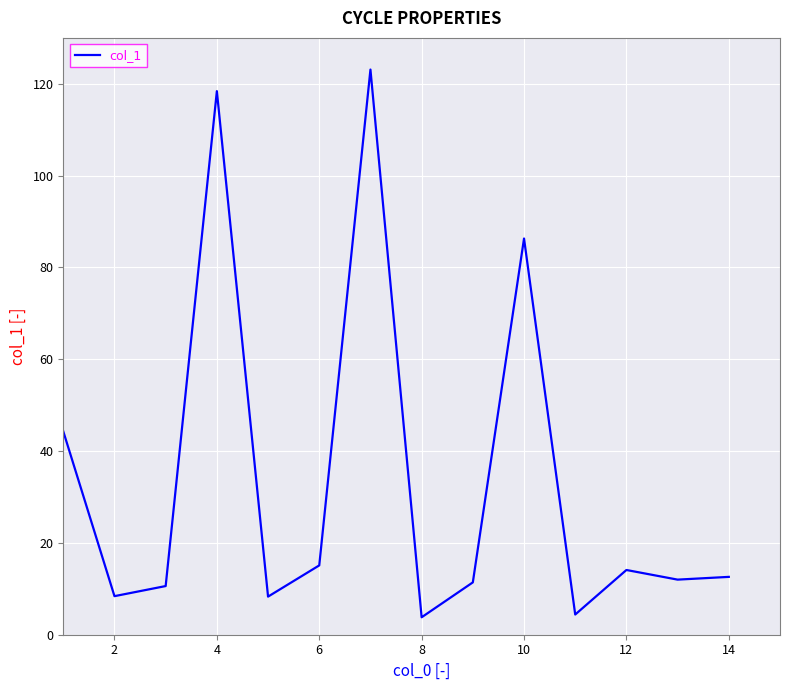

What is the maximum value shown in the chart?

123.1